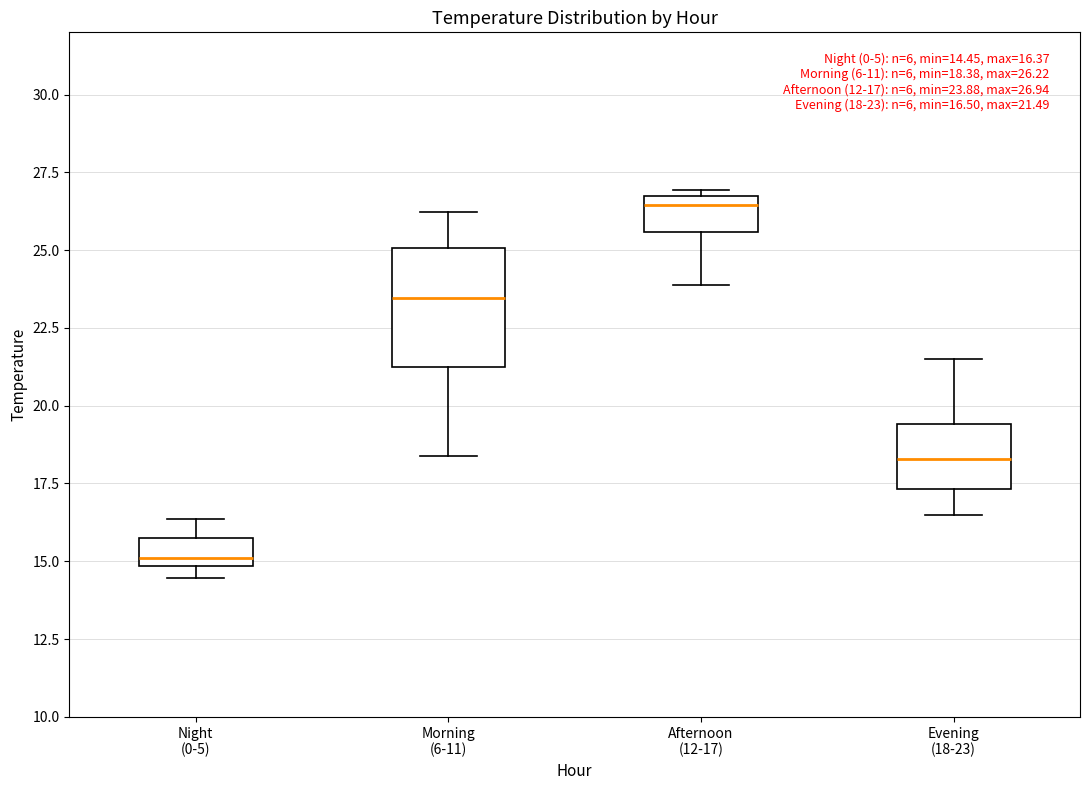

Comparing the boxes themselves (not the whiskers), which one is the tallest?

Morning (6-11)